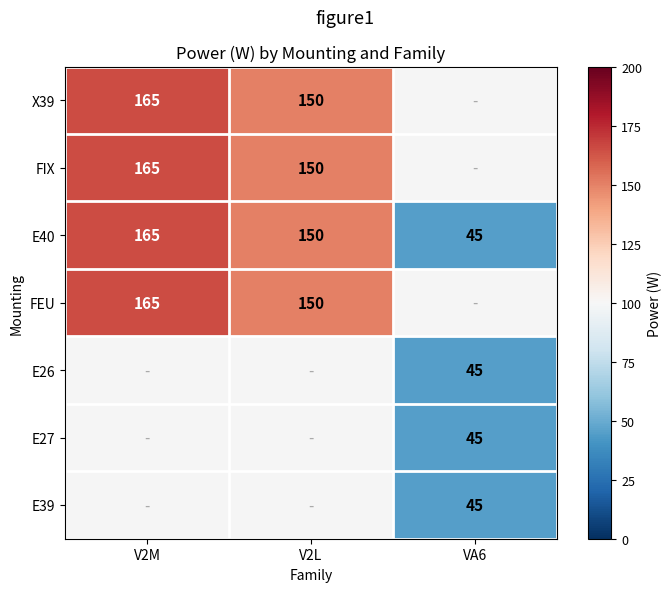

The FEU series shows 165 at V2M. True or false?

True